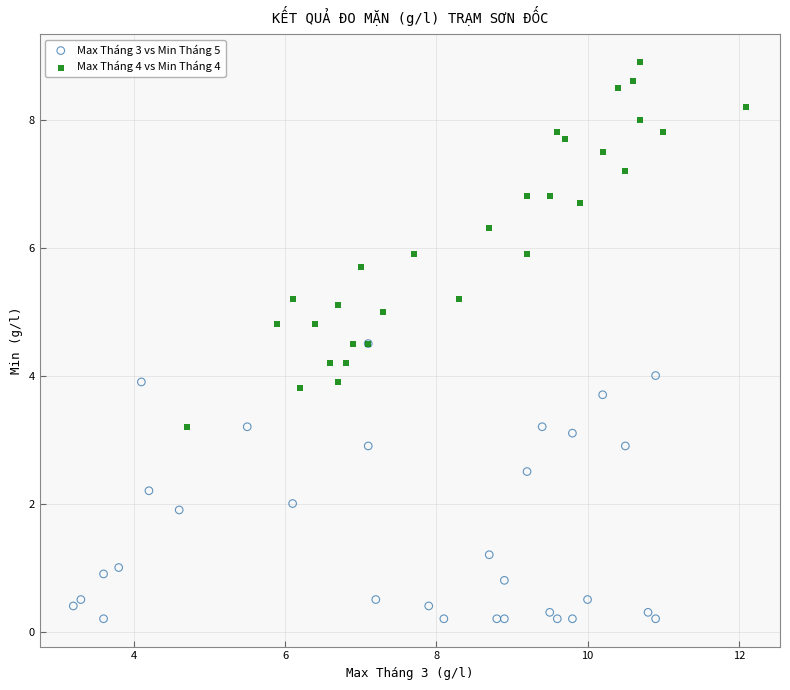

Which series contains the lowest Y value?

Max Tháng 3 vs Min Tháng 5